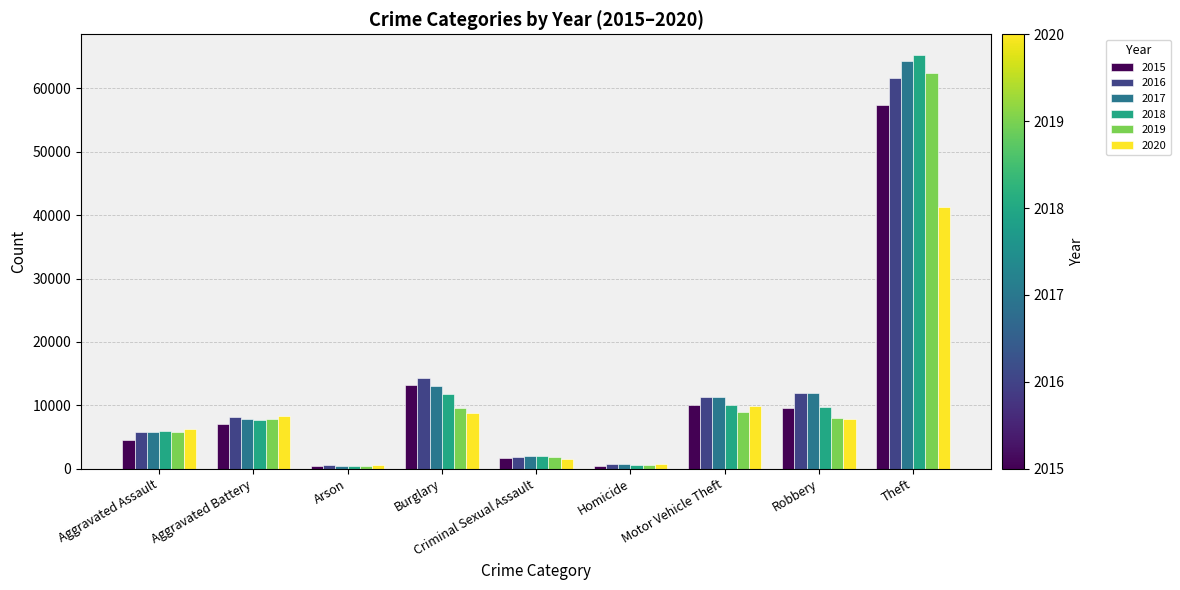

What is the spread (max minus min) of values at Arson?

215